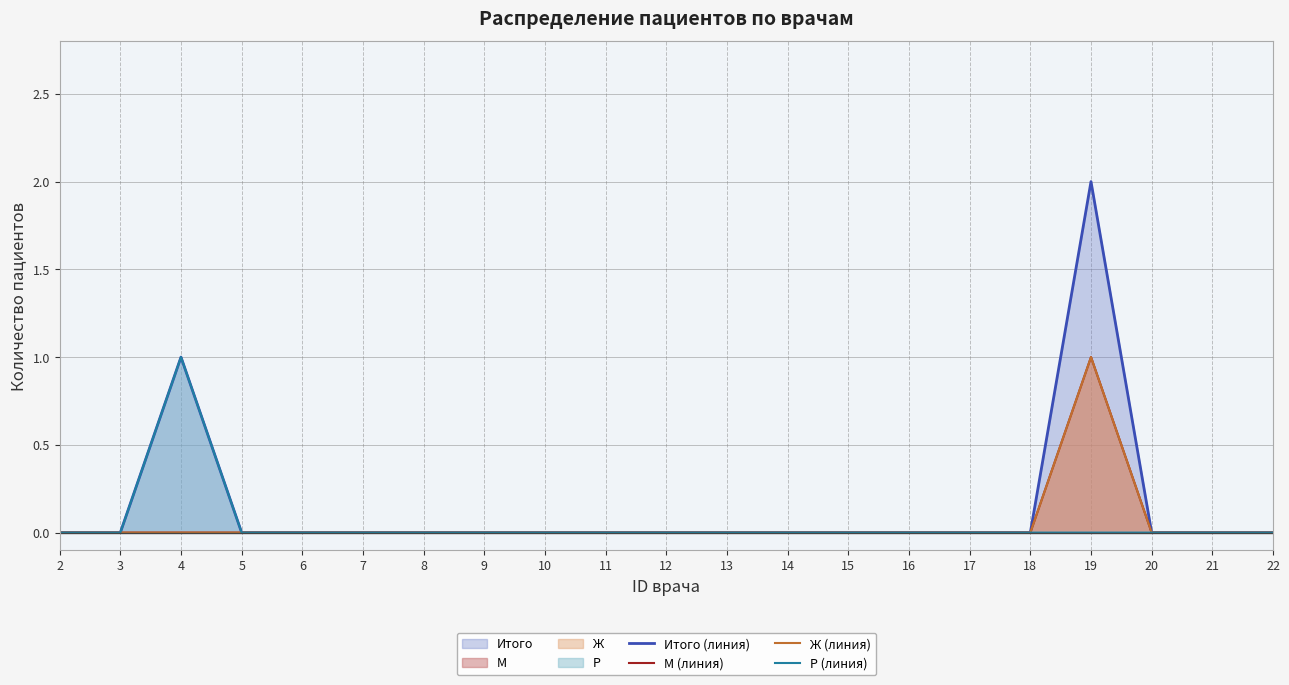

How many lines are shown in the chart?

4